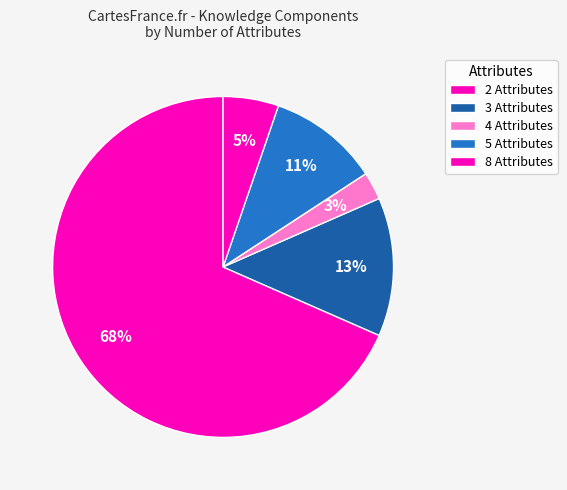

Between 8 Attributes and 3 Attributes, which is larger?

8 Attributes